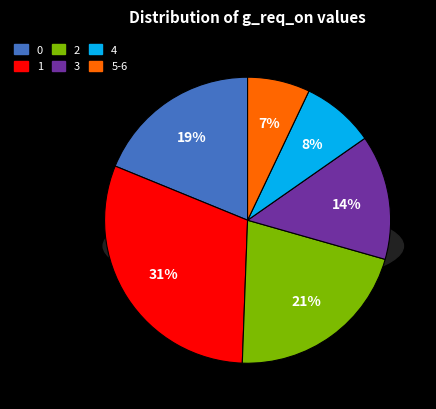

Count the number of slices in the pie.

6